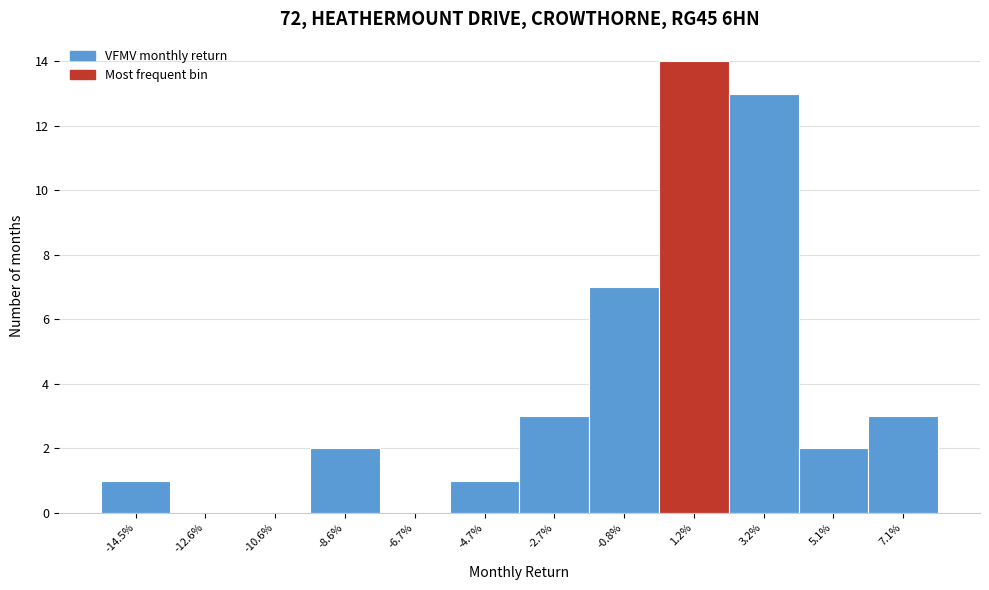

Reading right to left, list all the values displayed in this chart.

7.1%=3	5.1%=2	3.2%=13	1.2%=14	-0.8%=7	-2.7%=3	-4.7%=1	-6.7%=0	-8.6%=2	-10.6%=0	-12.6%=0	-14.5%=1